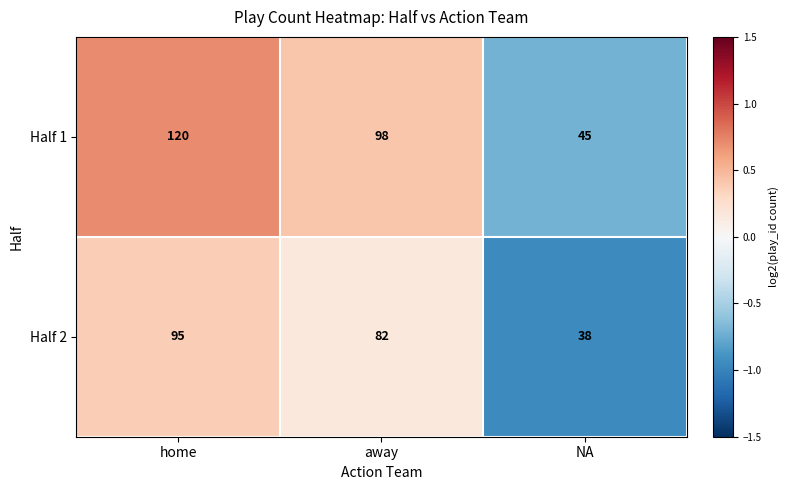

What is the difference between the Half 1 values at NA and home?

75